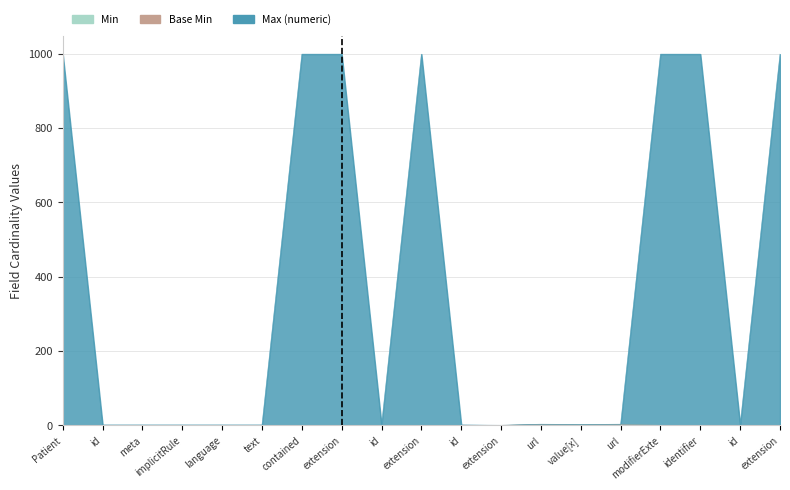

Between id and extension, which series saw the biggest shift?

Max (numeric)